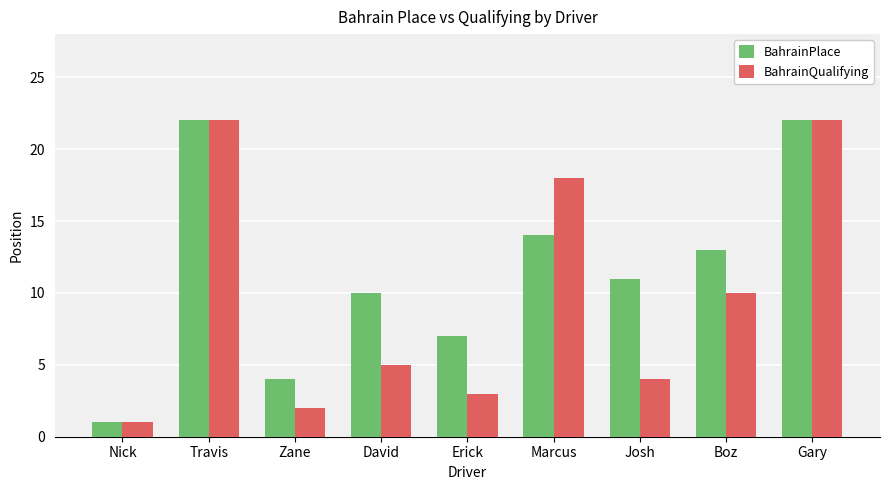

Rank the series by their average value, from highest to lowest.

BahrainPlace, BahrainQualifying